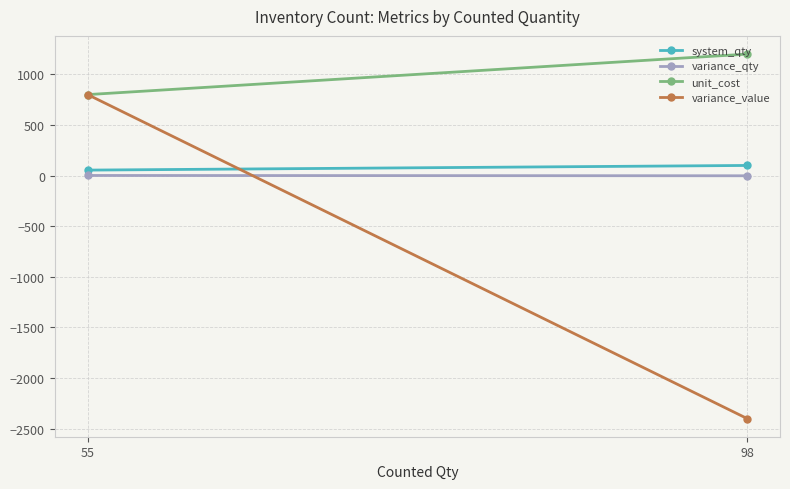

What is the sum of the variance_qty values at 98 and 55?

-1